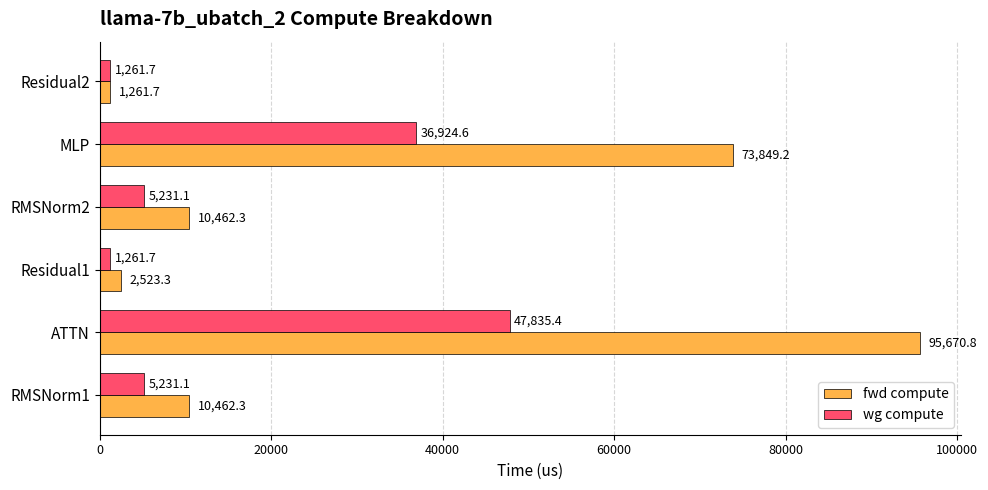

What is the minimum value shown in the chart?

1261.7